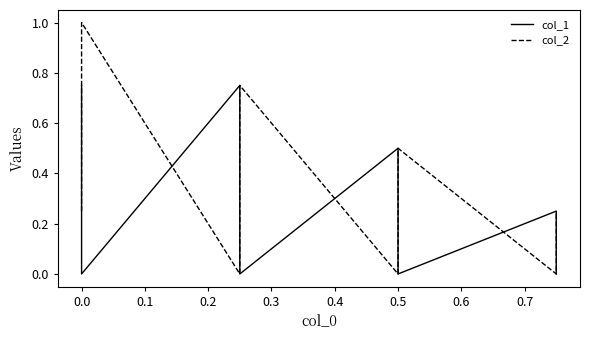

What is the spread (max minus min) of values at 0.5?

0.5